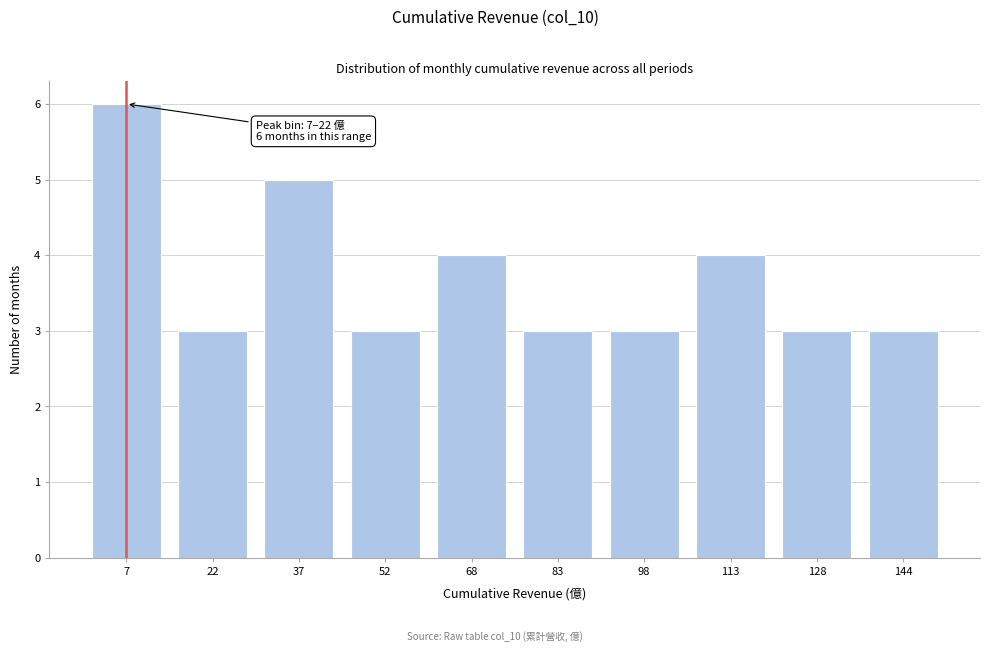

Reading left to right, what are all the values shown in this chart?

6	3	5	3	4	3	3	4	3	3